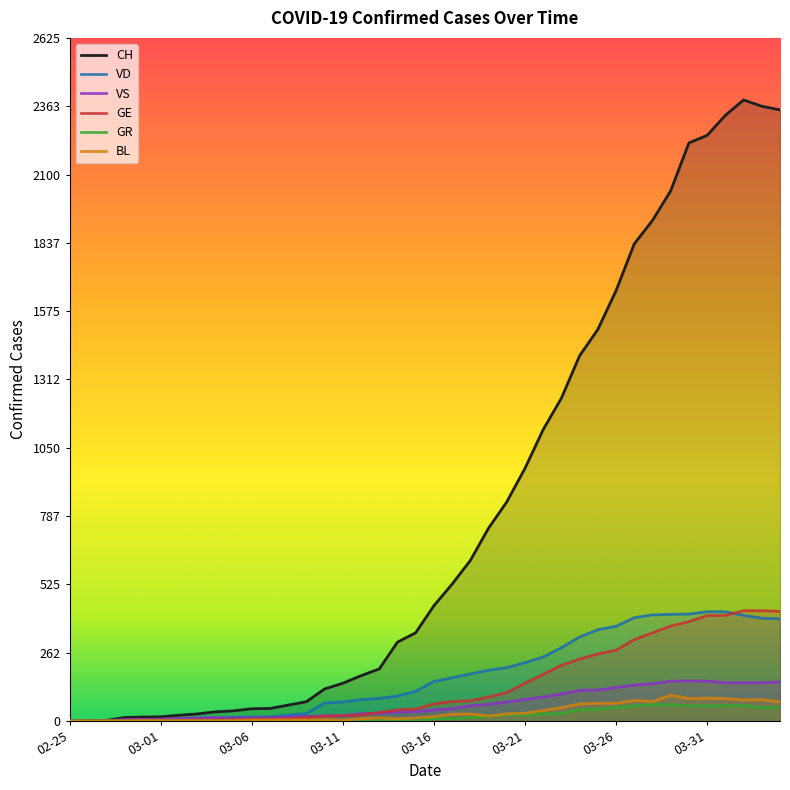

The VS series shows 150 at 2020-03-22. True or false?

False